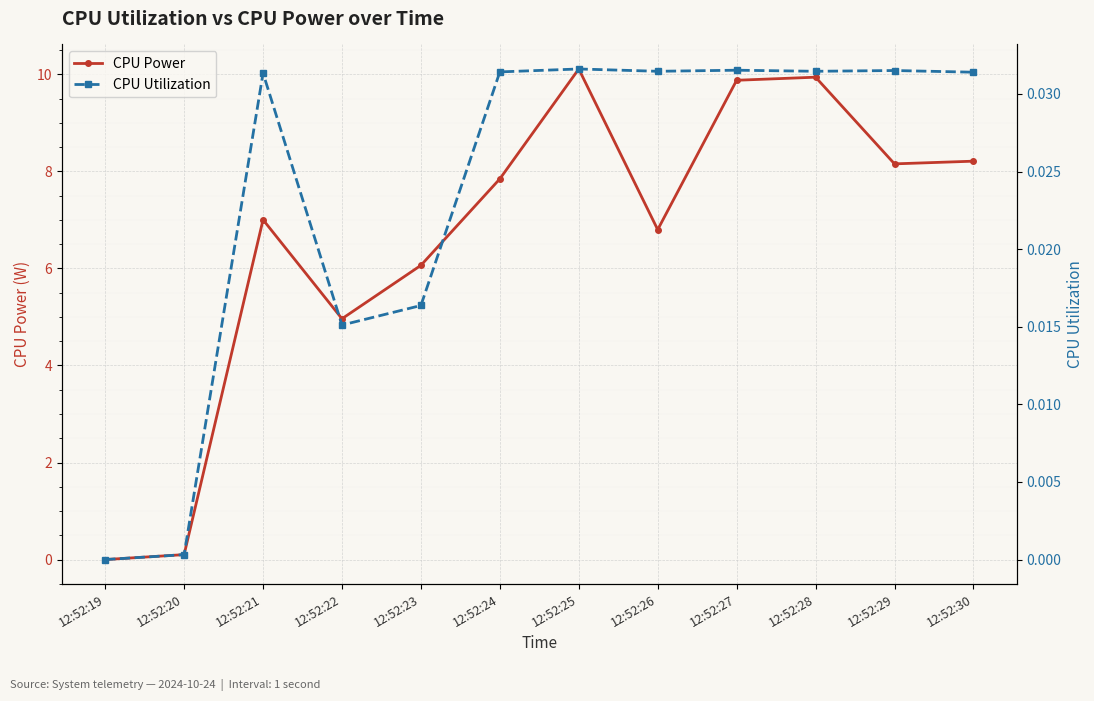

What is the difference between the maximum and minimum values in the CPU Power series?

10.1